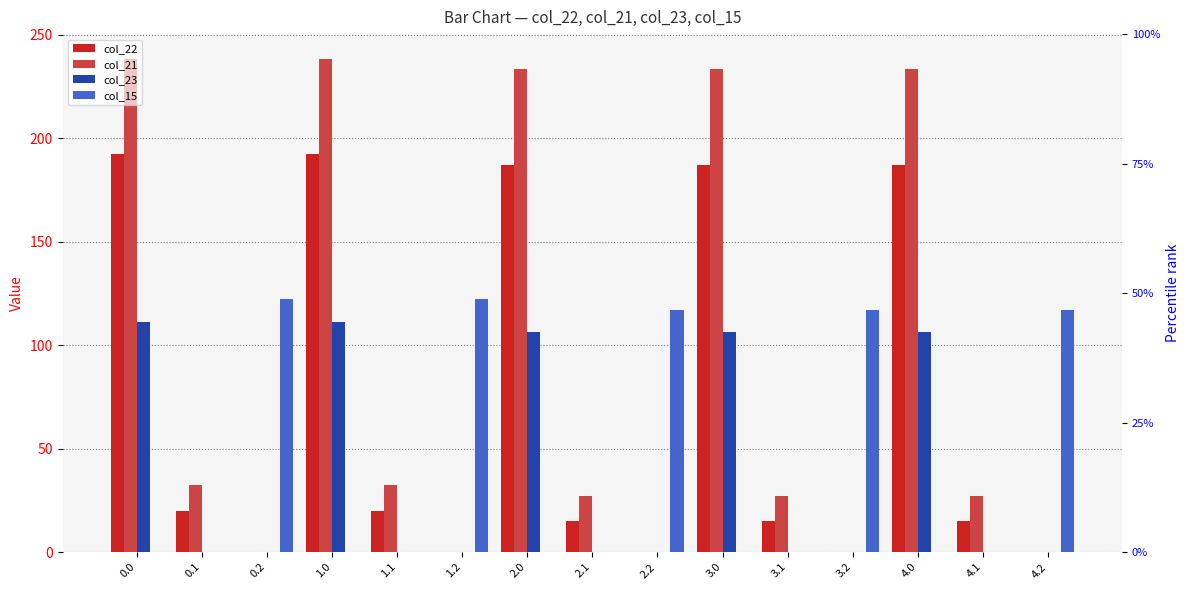

How many groups of bars are there?

15